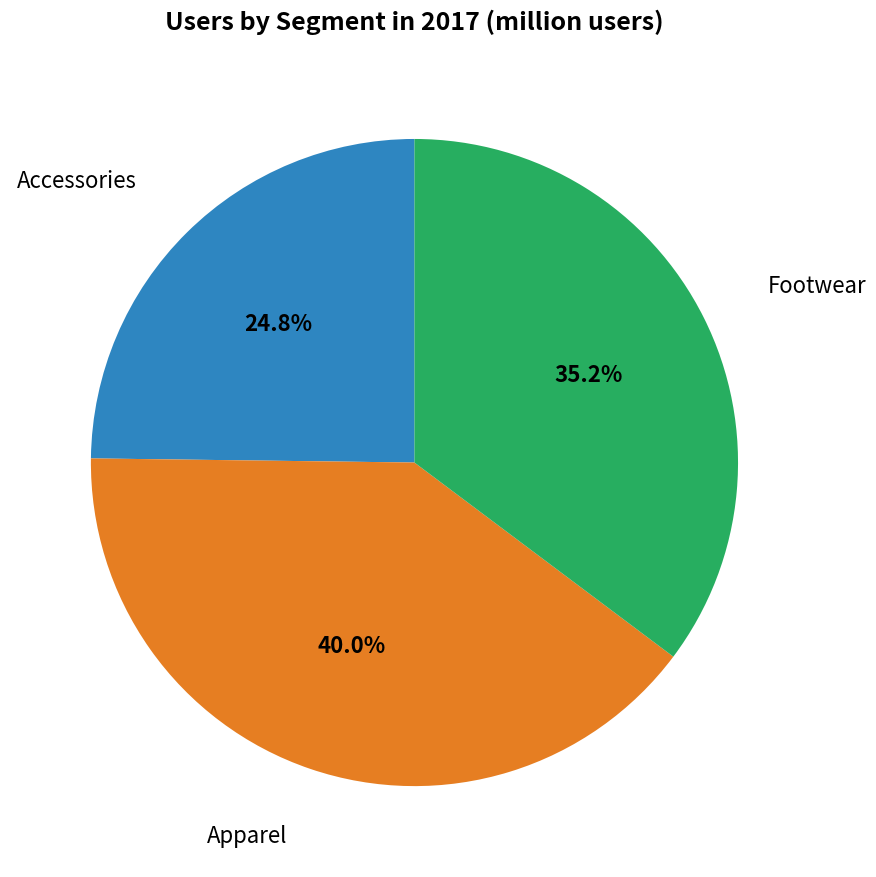

To the nearest percent, what is the difference between the largest and smallest slice percentages?

15%